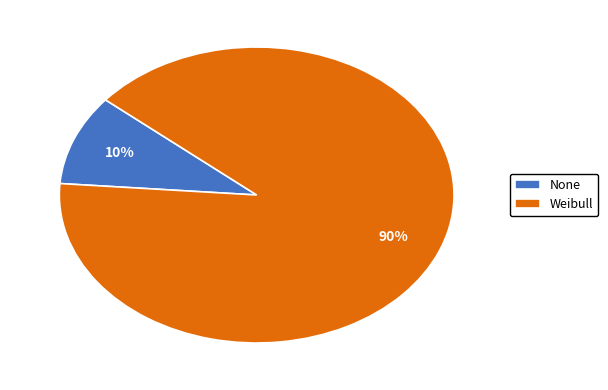

True or false: Weibull accounts for 85% of the total.

False